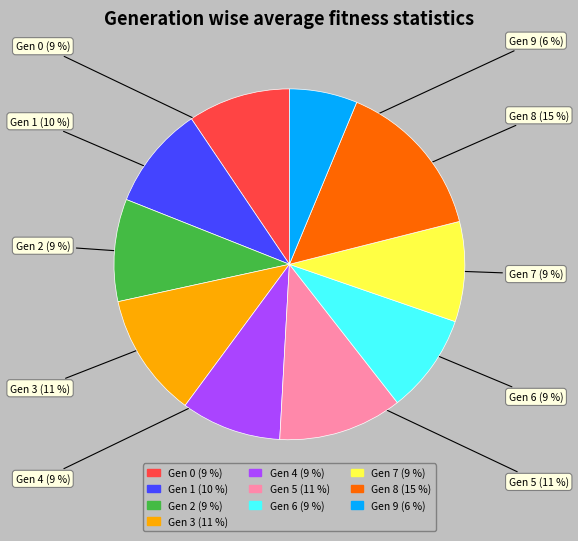

What is the smallest slice in the pie chart?

9